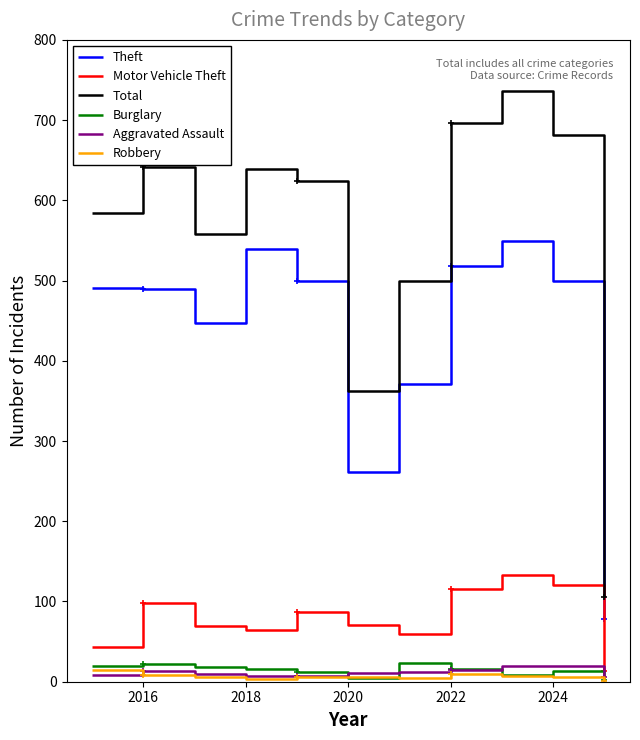

What is the maximum value shown in the chart?

736